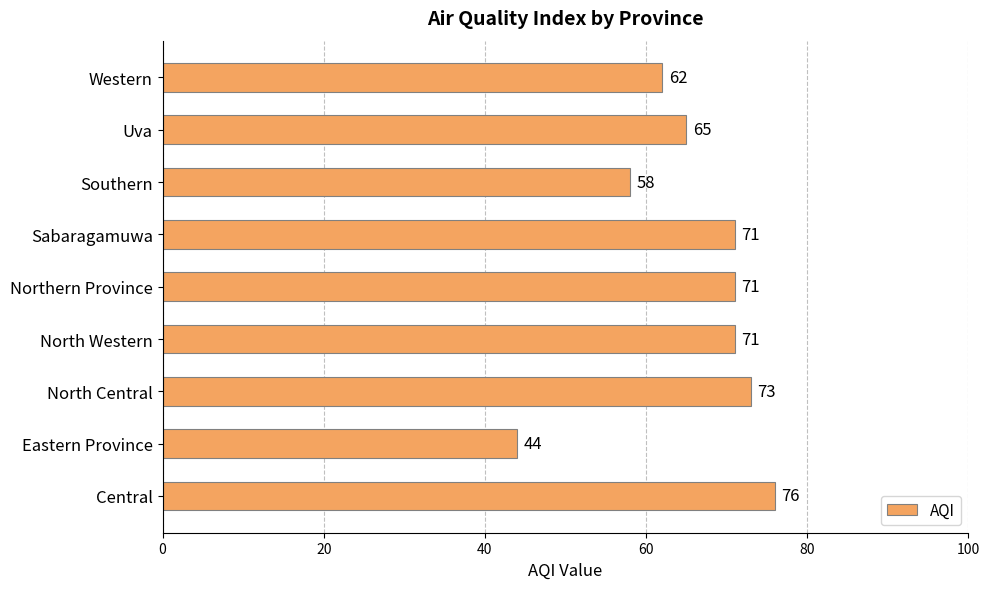

The chart shows a value of 62 at Western. True or false?

True